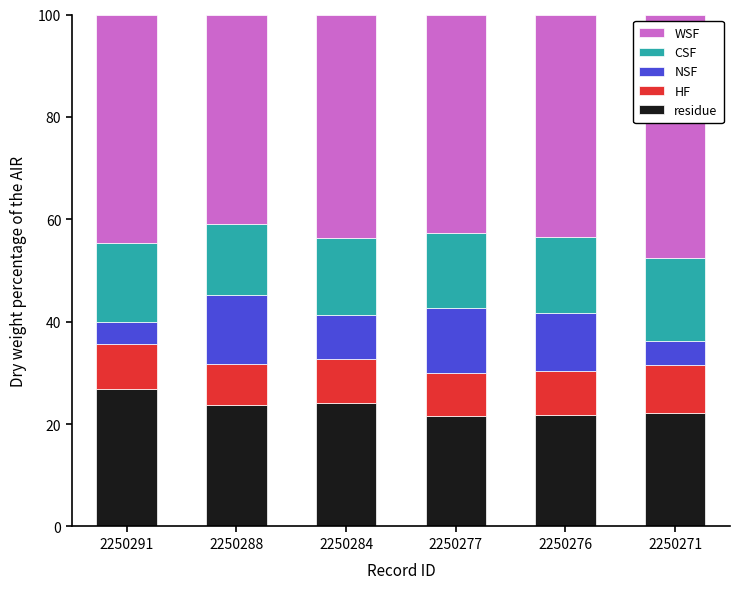

How many data points in residue are less than 23?

3